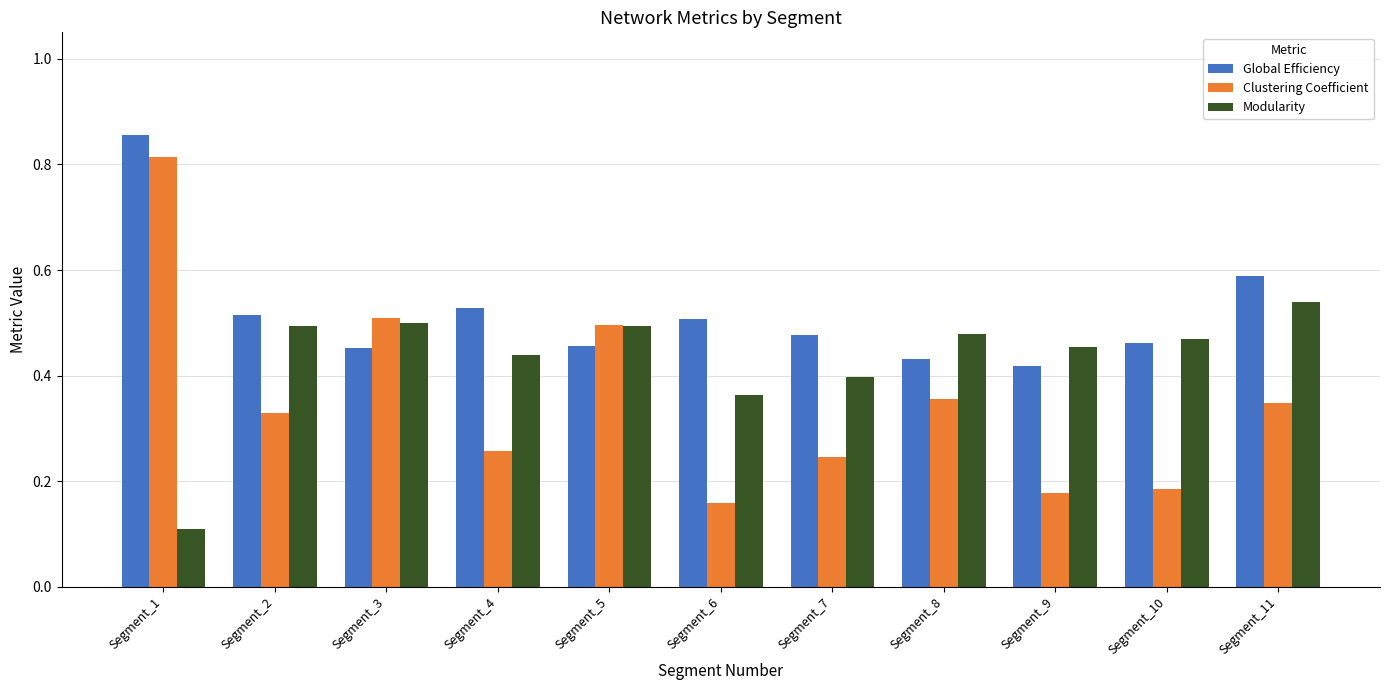

Are the bars horizontal?

No